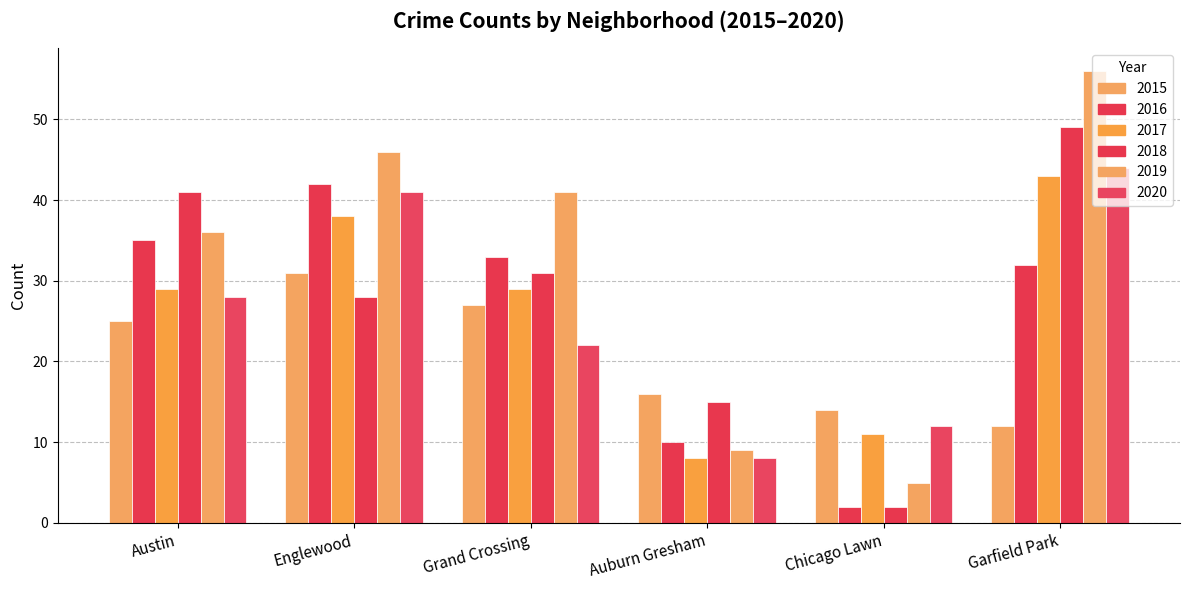

Rank the series at Grand Crossing from highest to lowest value.

2019, 2016, 2018, 2017, 2015, 2020